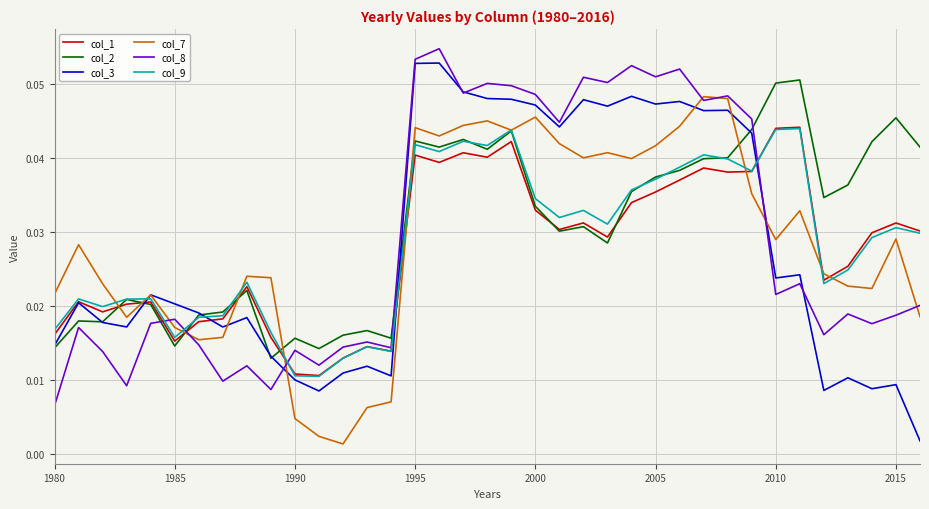

Which series has the largest range (max minus min)?

col_3